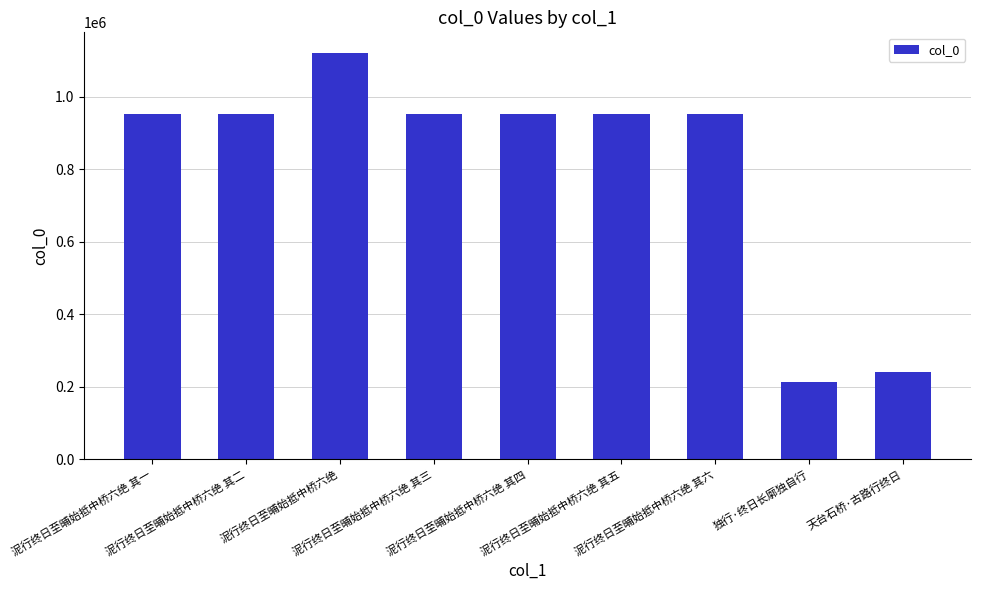

What is the average value?

808645